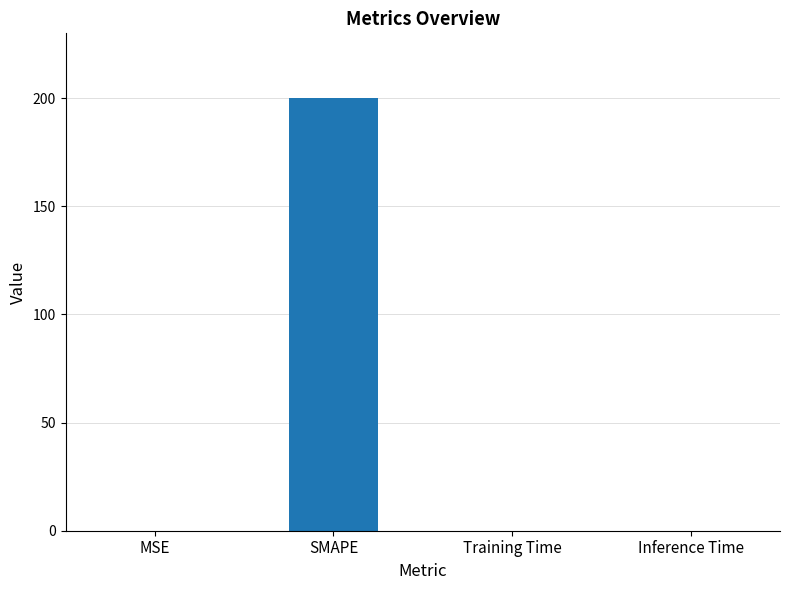

At which category does the chart reach its peak across all series?

SMAPE